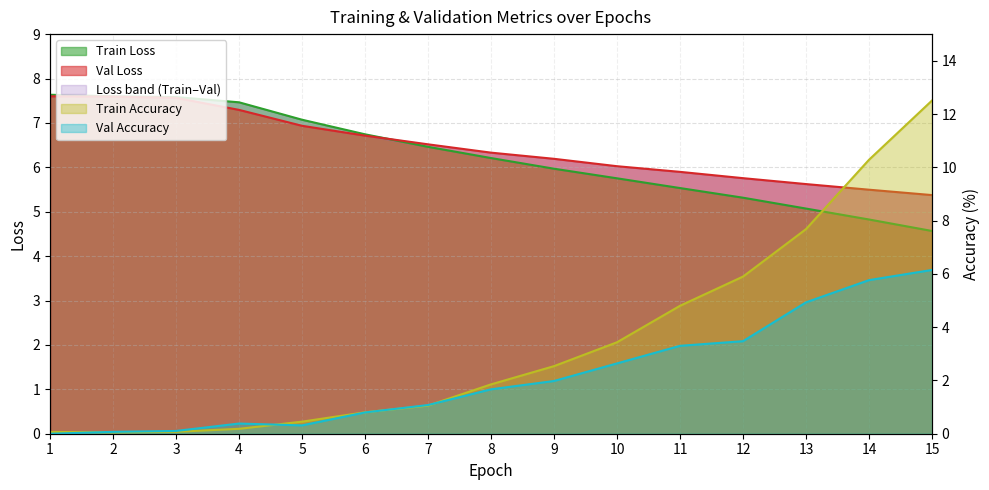

List the series in order of their peak value, lowest first.

Val Accuracy, Val Loss, Train Loss, Train Accuracy